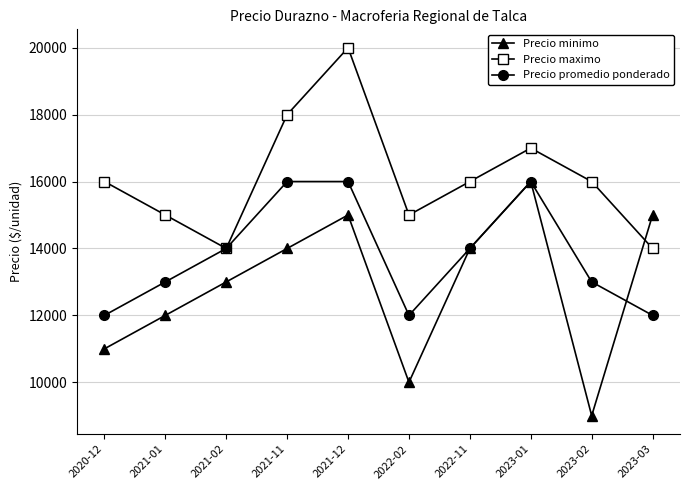

True or false: Precio minimo and Precio maximo cross at least once.

True